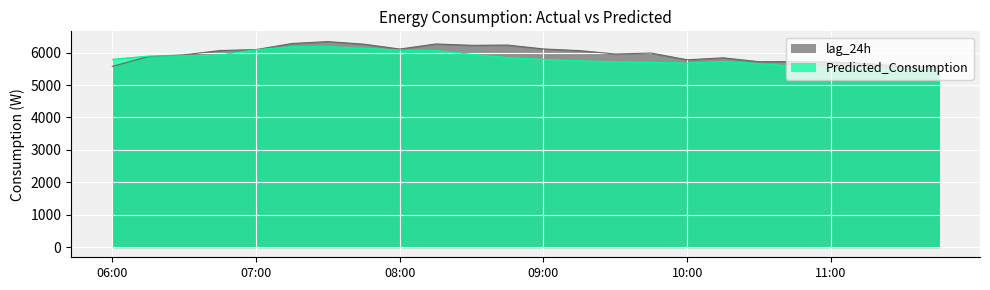

Which series has the largest total across all categories?

lag_24h